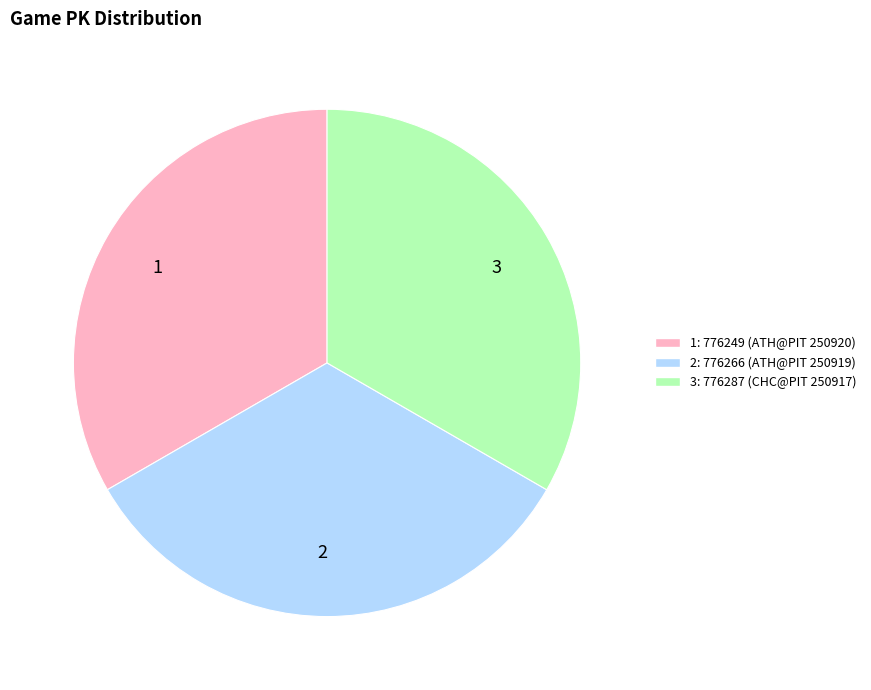

Do 3 and 1 together represent more than half of the pie?

Yes